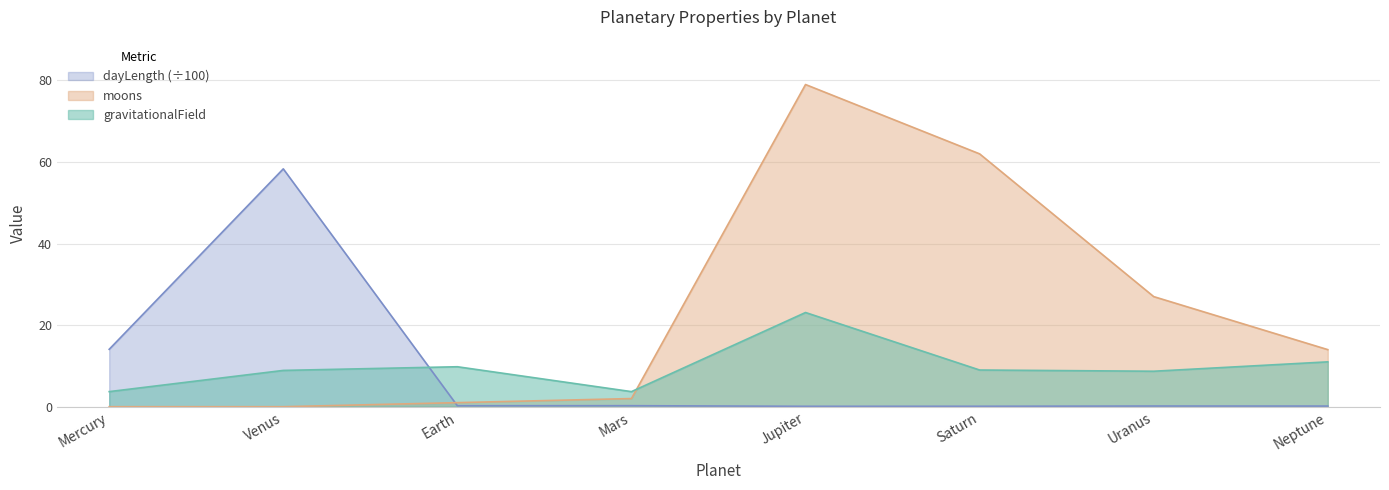

How many interior local peaks does the moons series have?

1